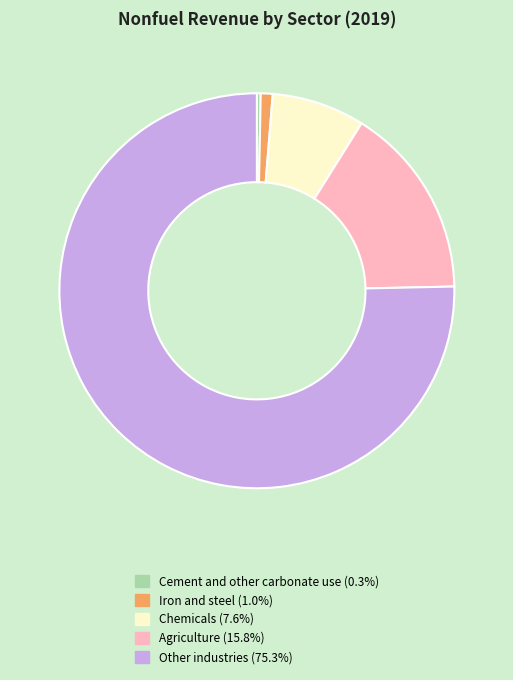

Which has a higher value, Iron and steel or Chemicals?

Chemicals